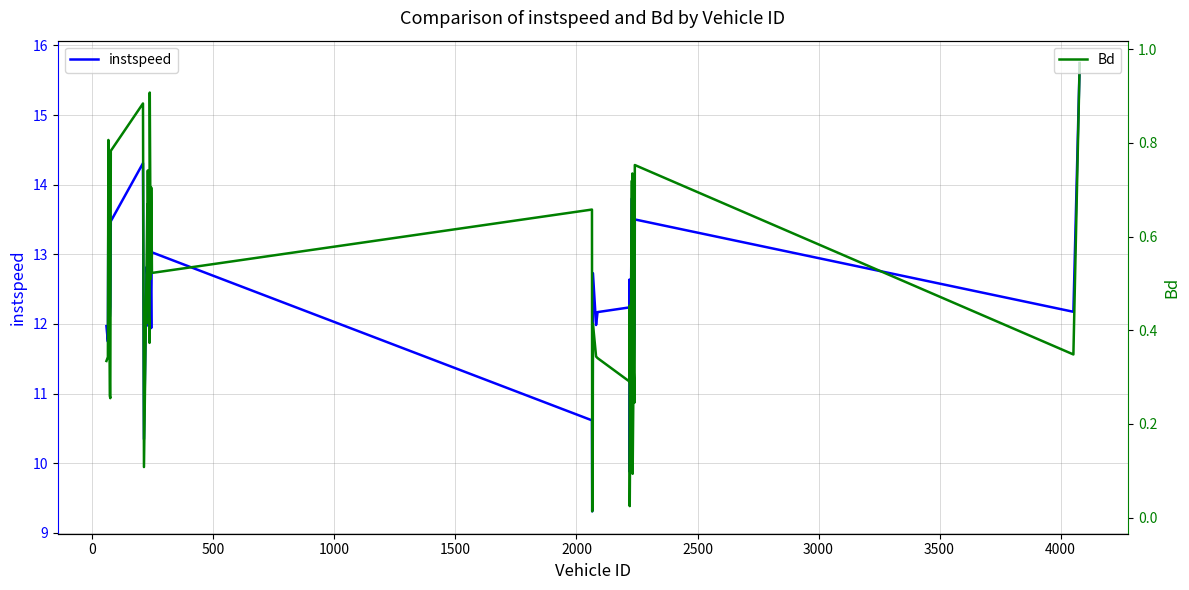

List the series in order of their peak value, lowest first.

Bd, instspeed